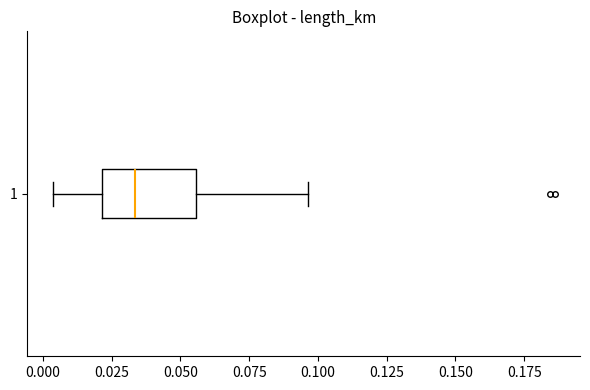

Read this box plot against the x-axis: the position of the median line, the range covered by the box, and the ends of both whiskers. The values are not printed on the chart, so give them approximately, as read against the axis.

median 0.035, box 0.020 to 0.055, whiskers 0.005 to 0.095